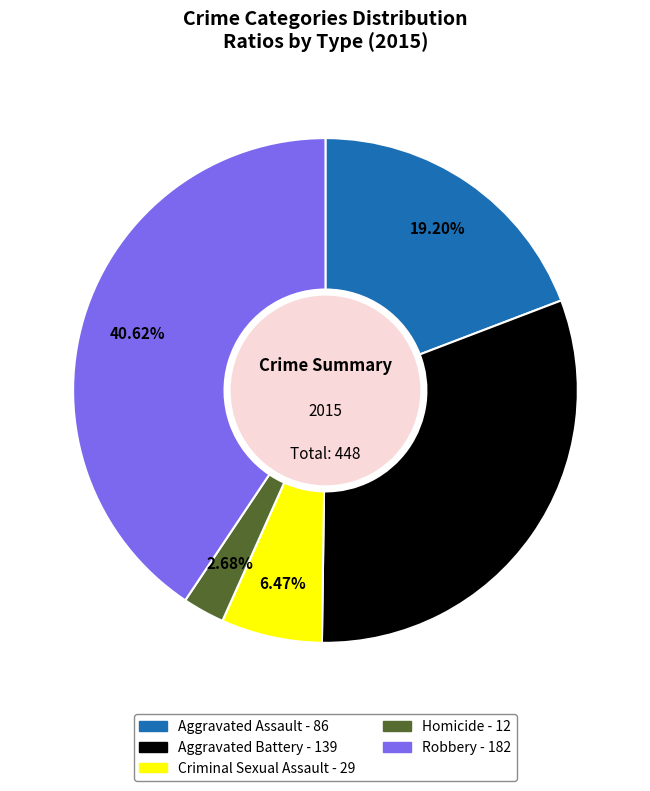

Combined, what portion of the pie is Robbery and Aggravated Assault?

59.8%